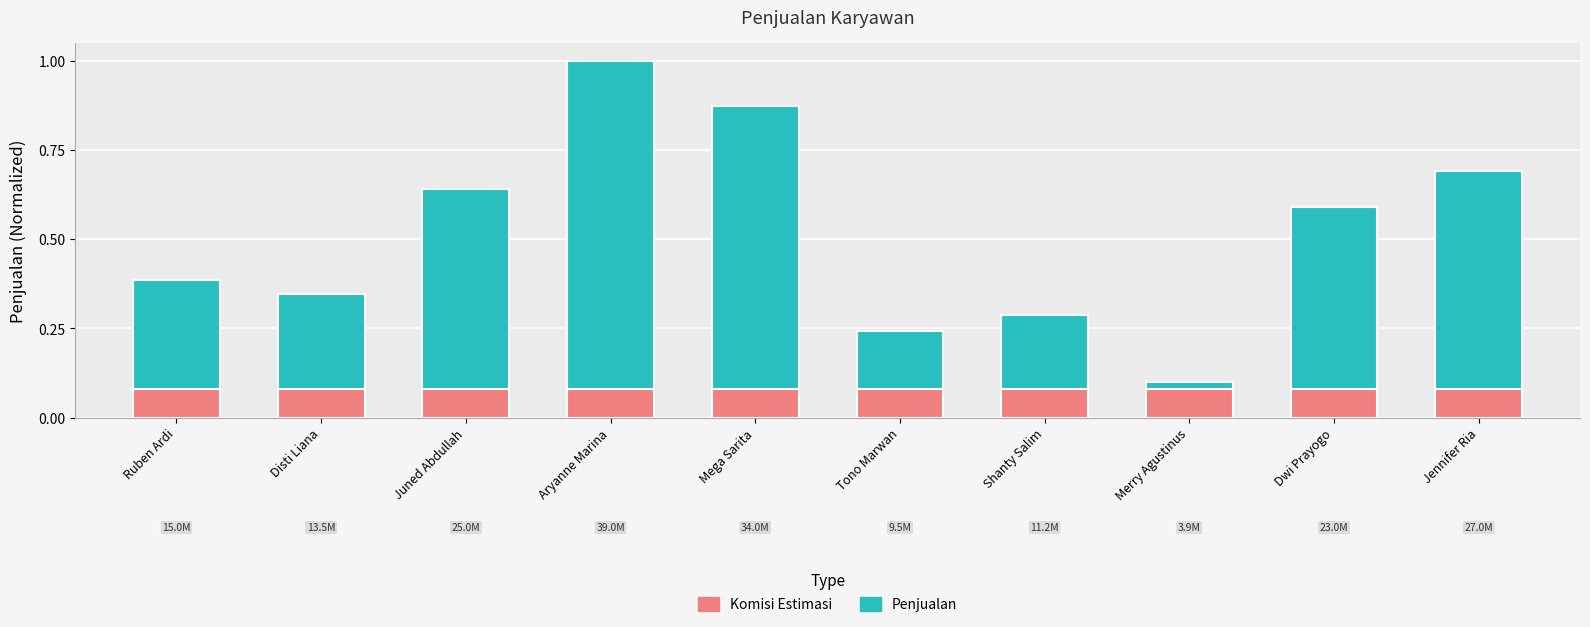

What is the spread (max minus min) of values at Shanty Salim?

0.2